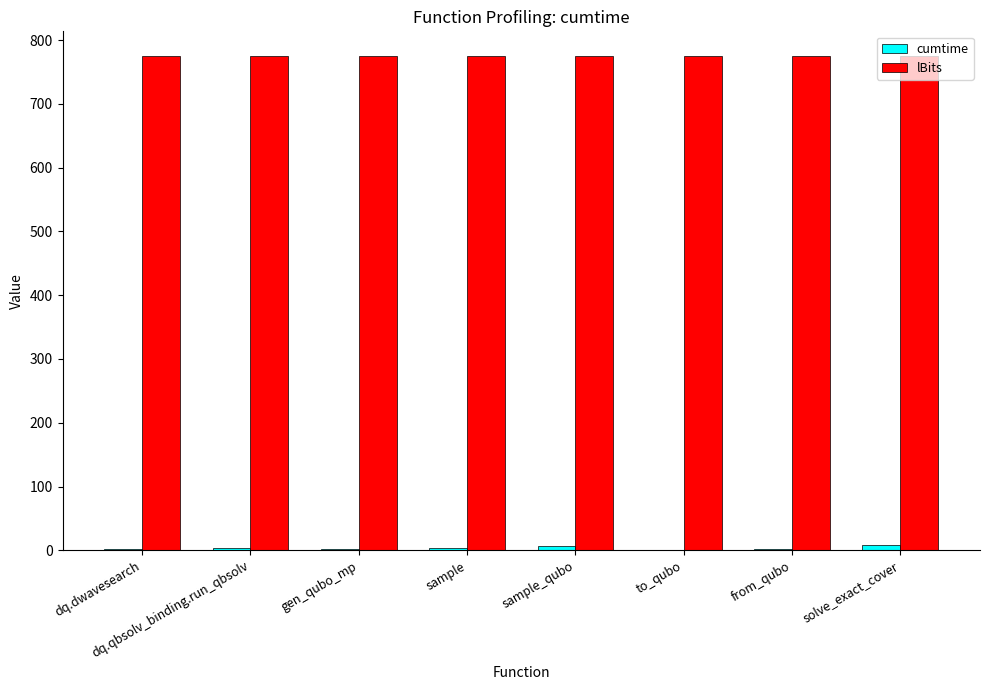

True or false: cumtime has a value of 0.2 at to_qubo.

True